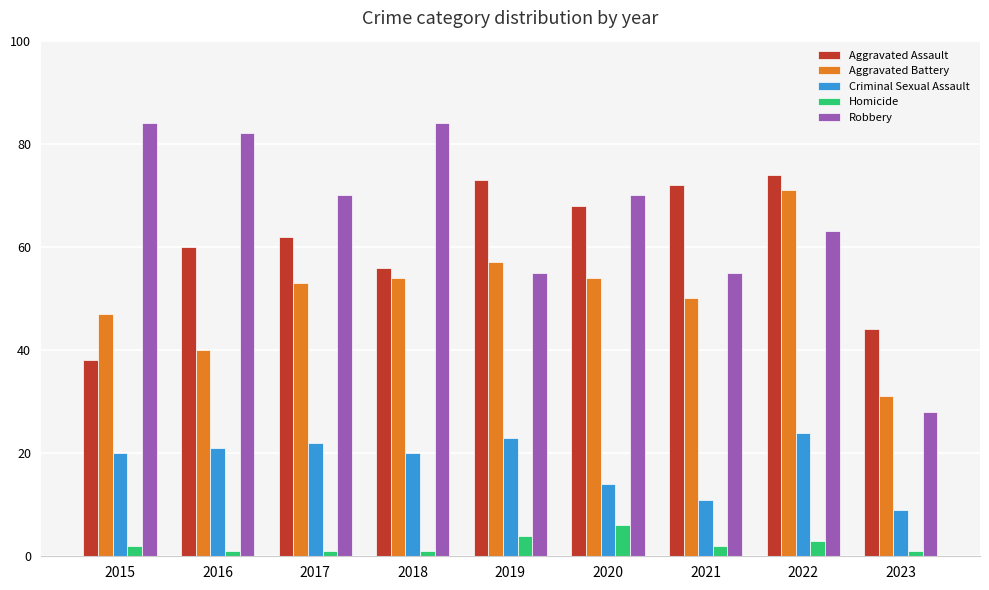

Count the number of categories in the chart.

9